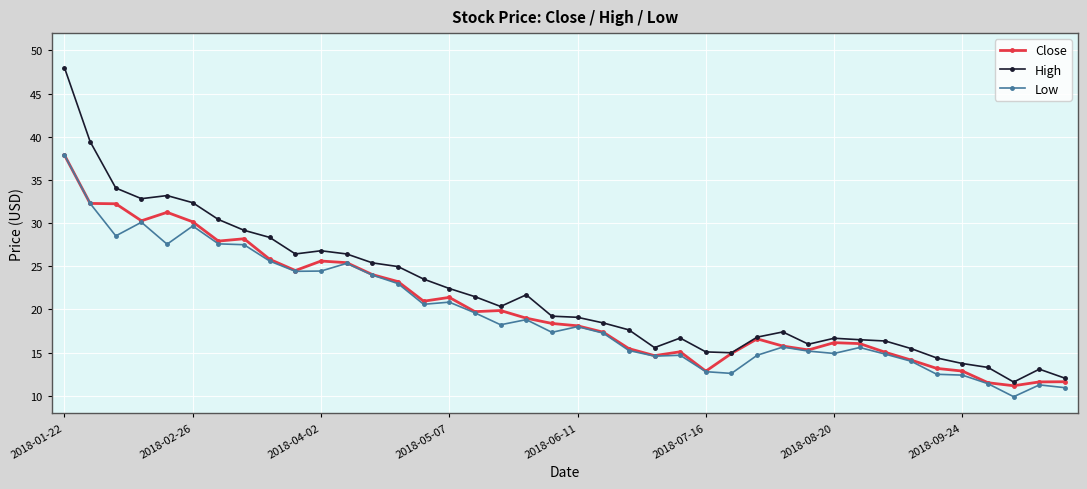

What is the value of the Low point at the 13th from the left?

24.0